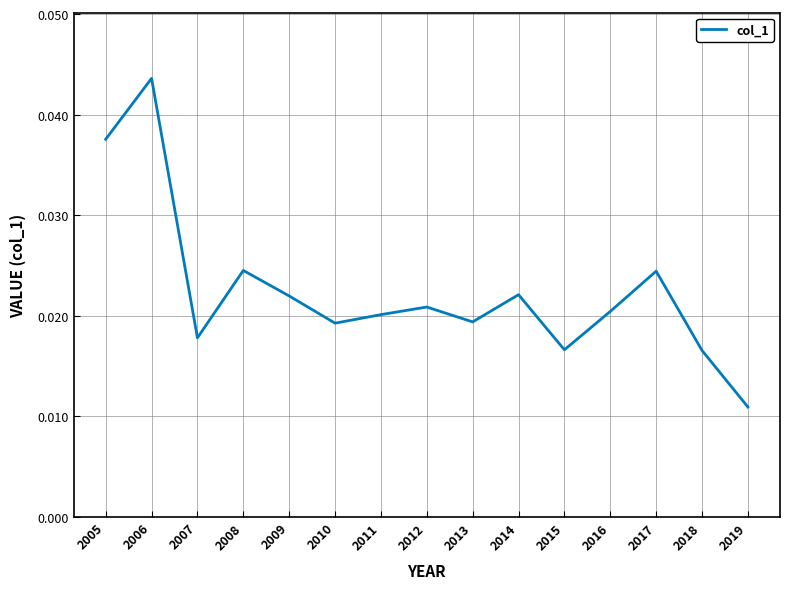

At which category does the chart reach its peak across all series?

2006